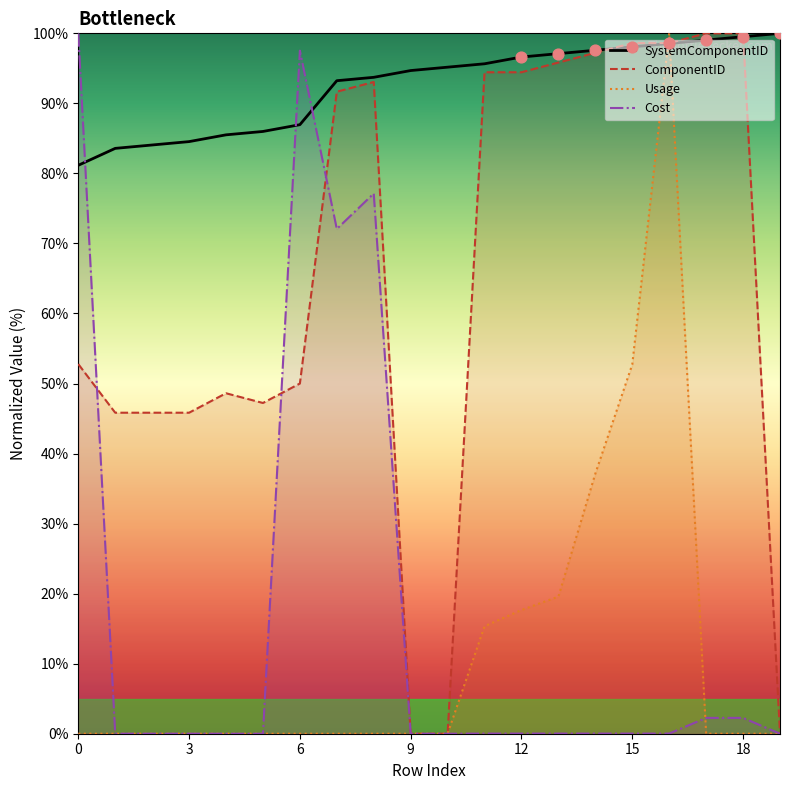

At which category is the sum across all series the highest?

16